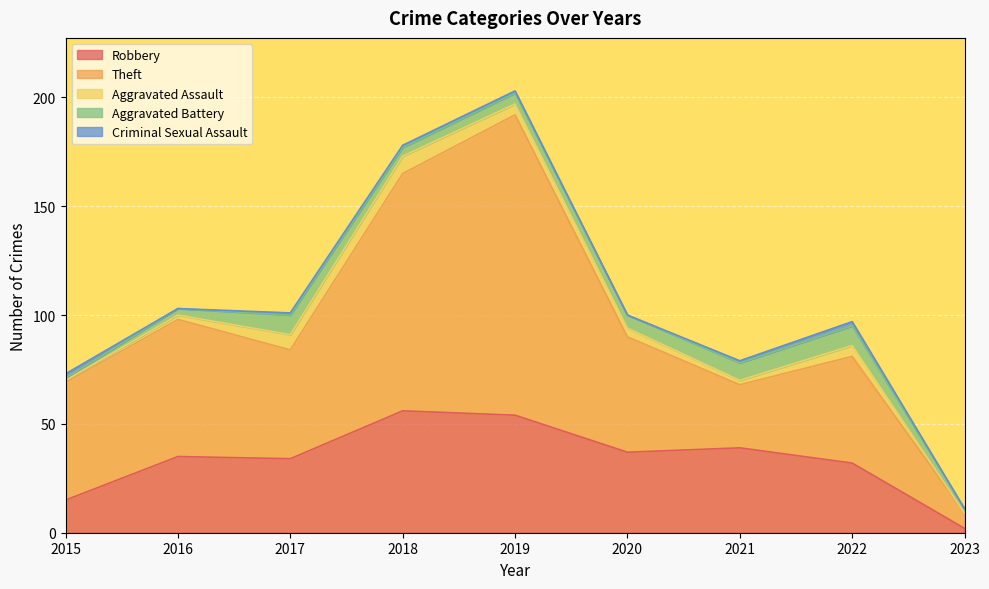

Reading right to left, extract all data points from this chart.

Robbery: 2	32	39	37	54	56	34	35	15
Theft: 7	49	29	53	138	109	50	63	54
Aggravated Assault: 0	5	2	4	5	8	7	2	1
Aggravated Battery: 2	9	8	6	5	4	9	3	1
Criminal Sexual Assault: 0	2	1	0	1	1	1	0	2